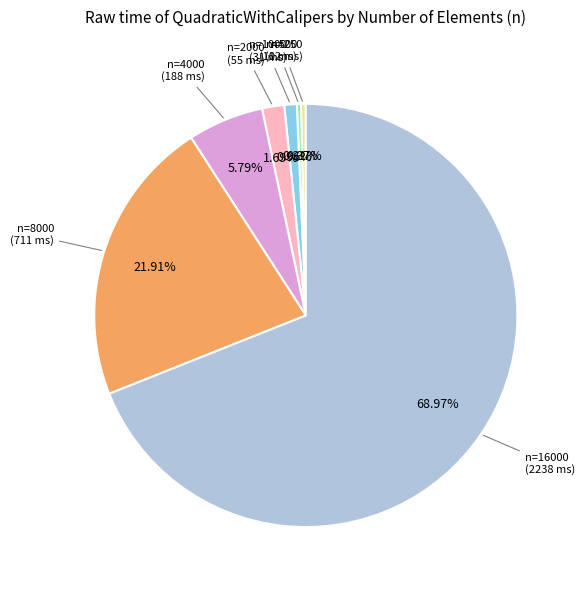

Which slice is the largest?

n=16000